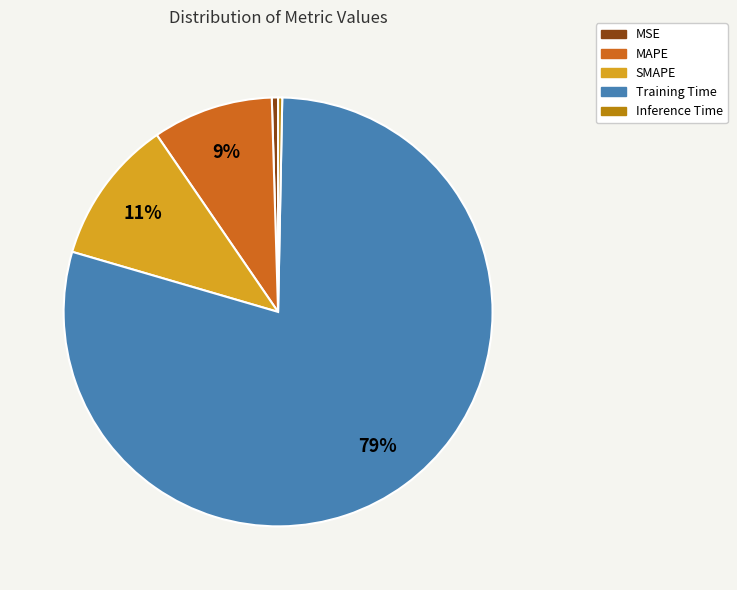

Which has a higher value, Inference Time or SMAPE?

SMAPE